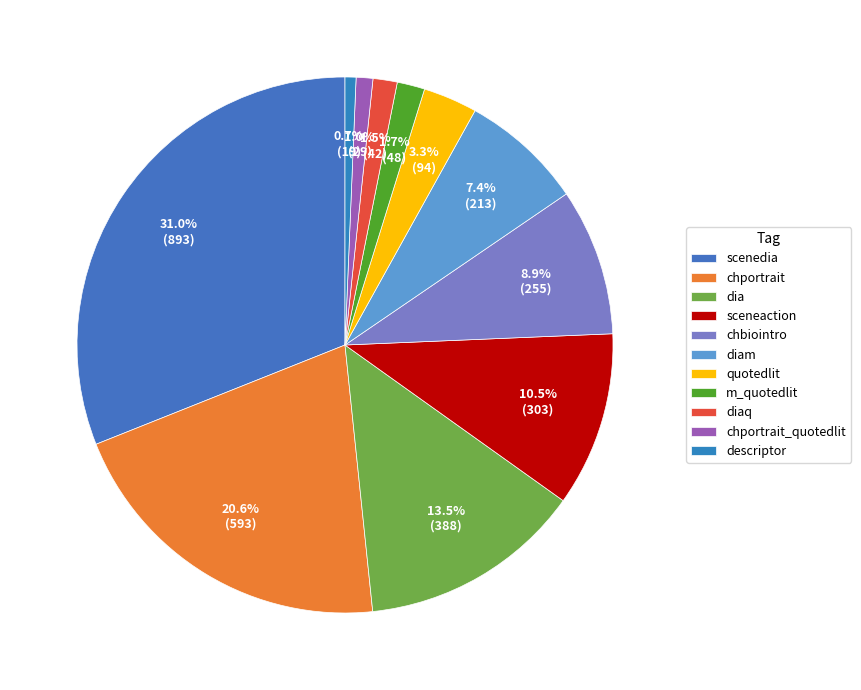

To the nearest percent, what is the combined percentage of sceneaction and chportrait?

31%